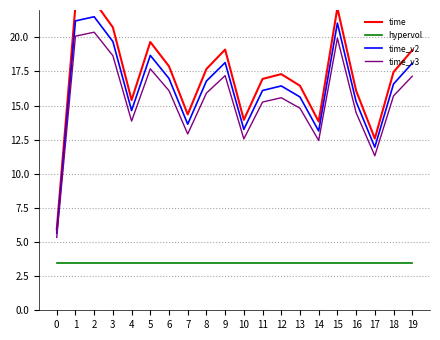

Which series has the largest range (max minus min)?

time